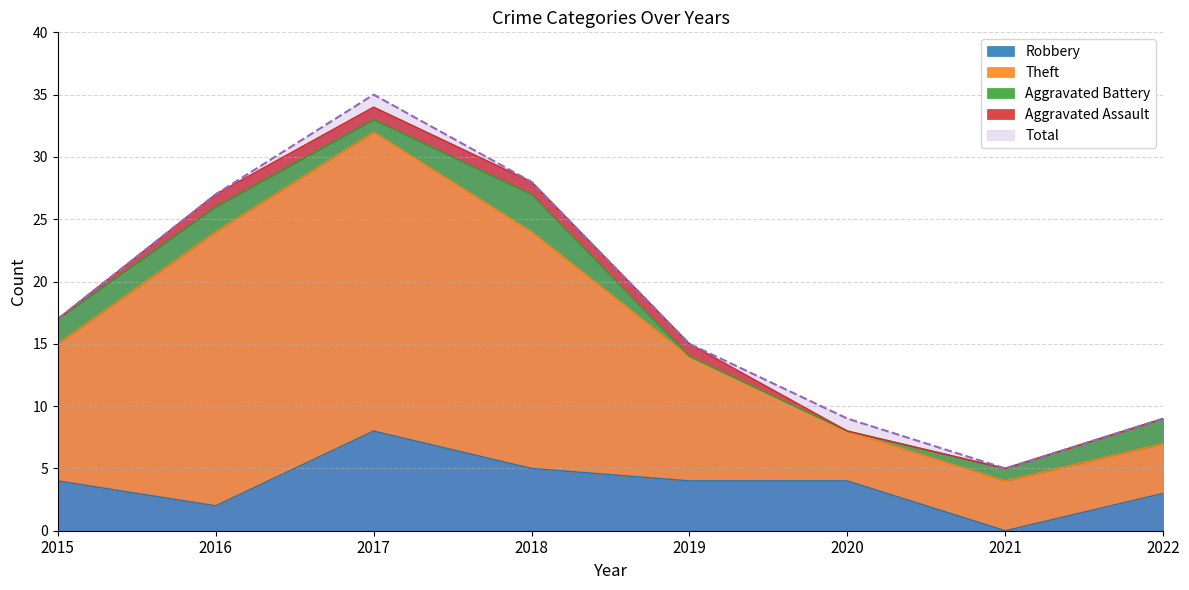

Is it true that Total equals 10 at 2017?

False